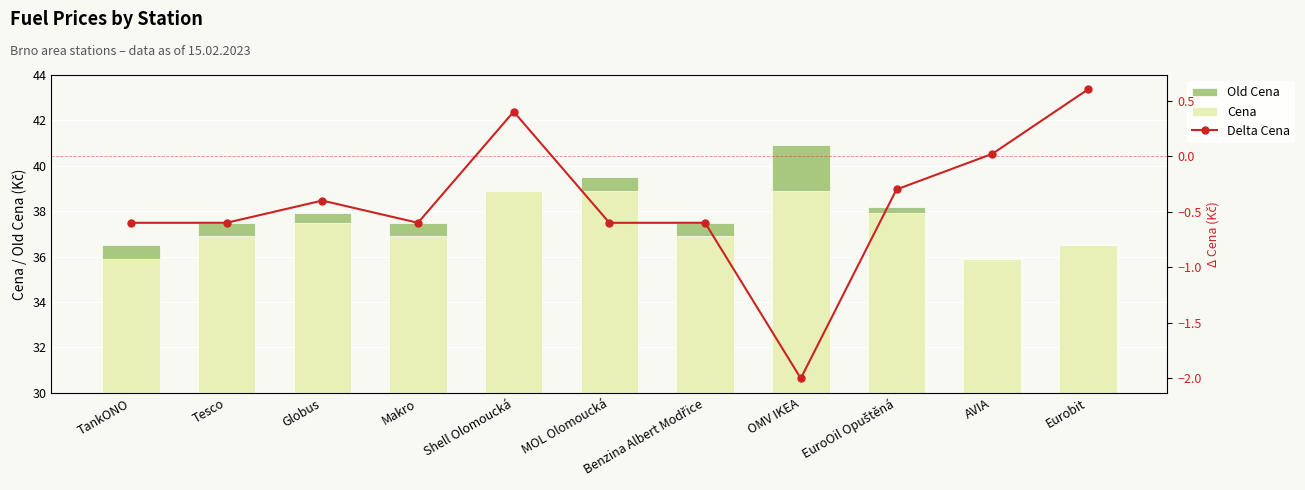

What is the difference between the maximum and minimum values in the Old Cena series?

5.0